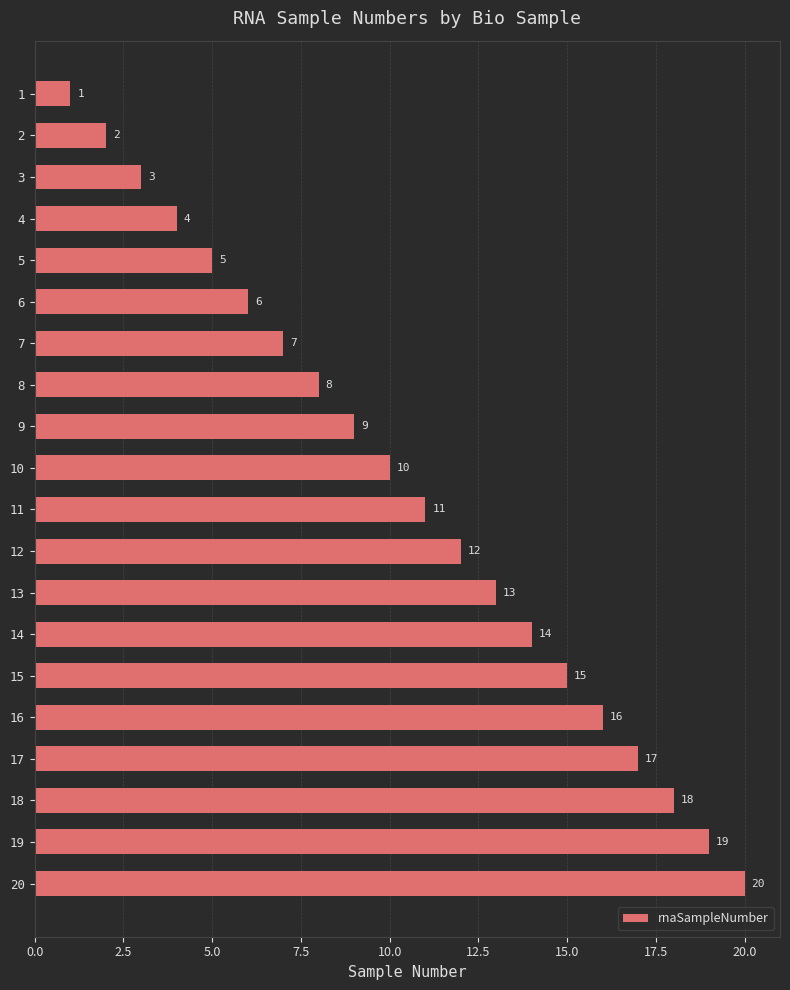

Which category has the highest value across all series?

20